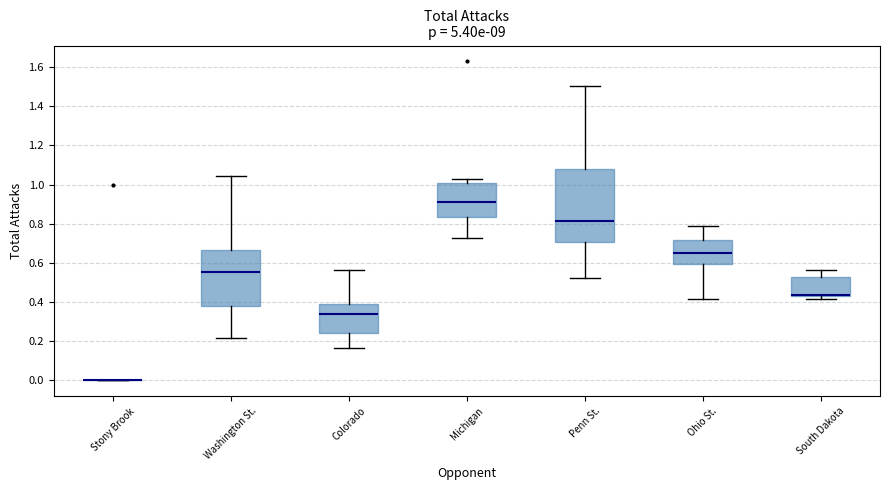

Which box is the tallest, from its lower edge to its upper edge?

Penn St.